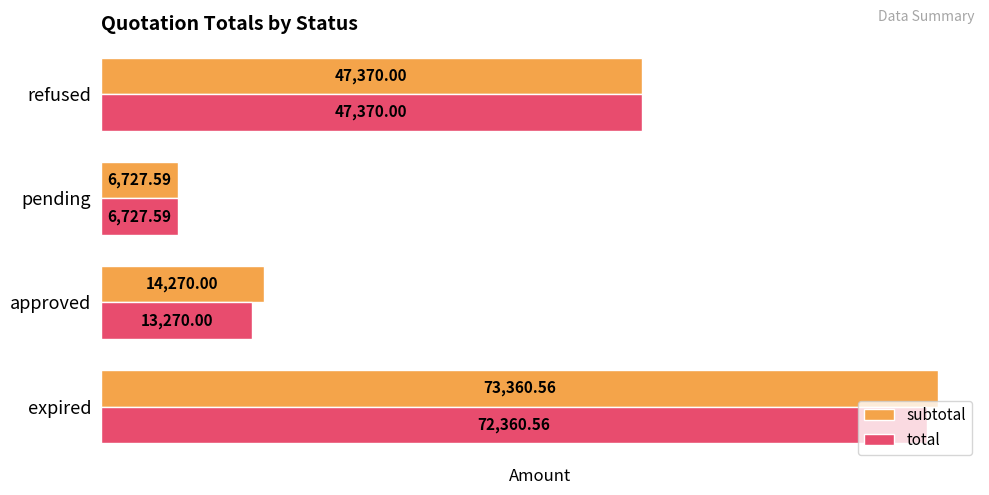

At expired, list the series in order from largest to smallest.

subtotal, total